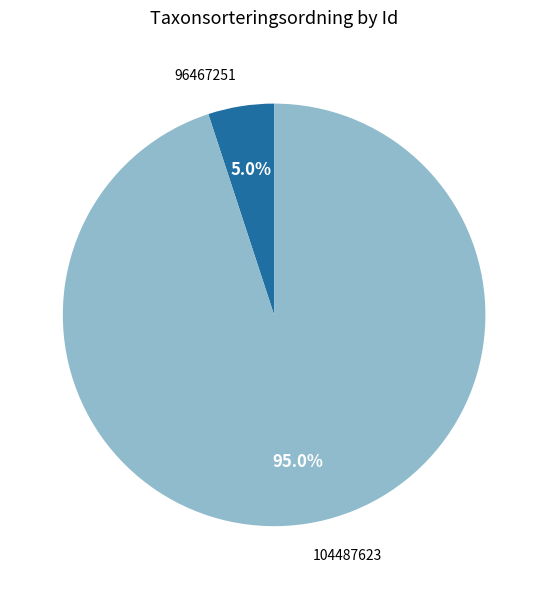

What percentage is the 104487623 slice, to the nearest percent?

95%